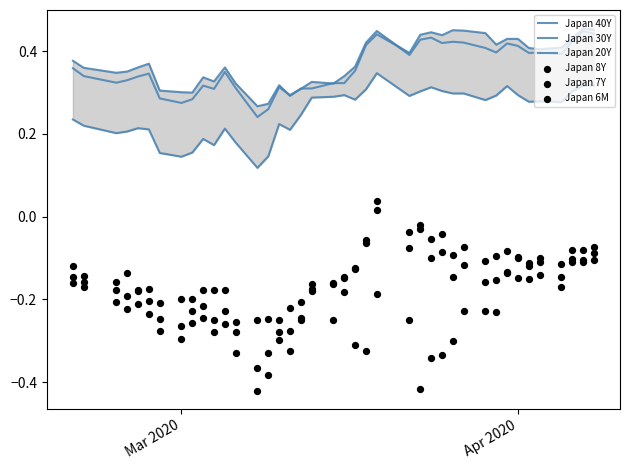

At how many categories does at least one series exceed 0?

40